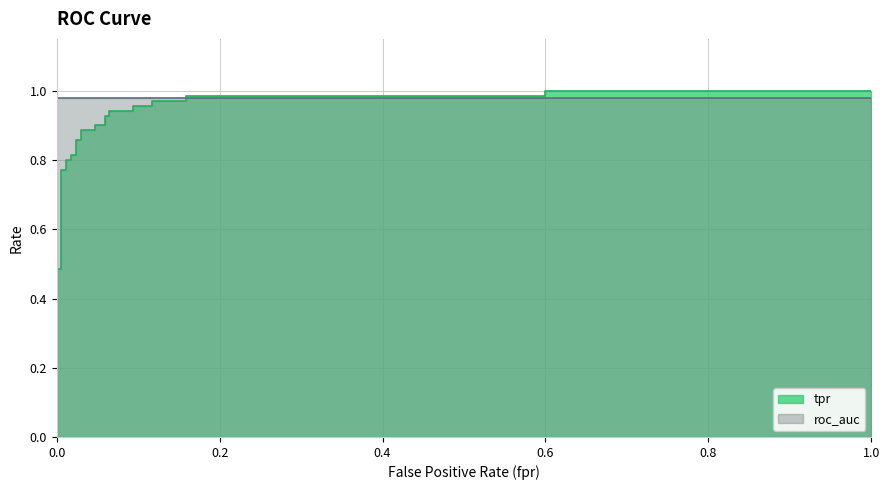

What is the sum of all values?

25.1